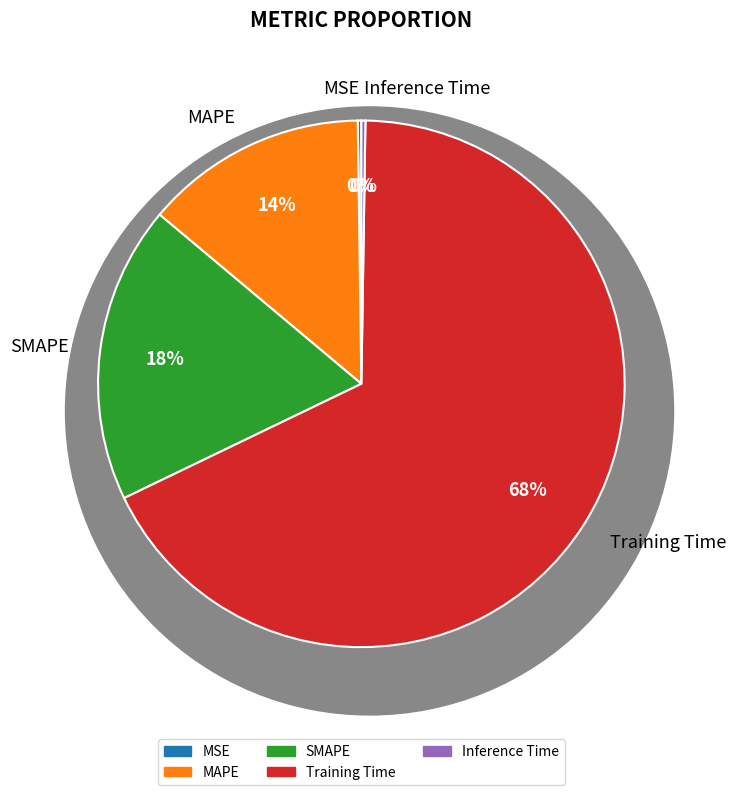

What is the largest slice in the pie chart?

Training Time